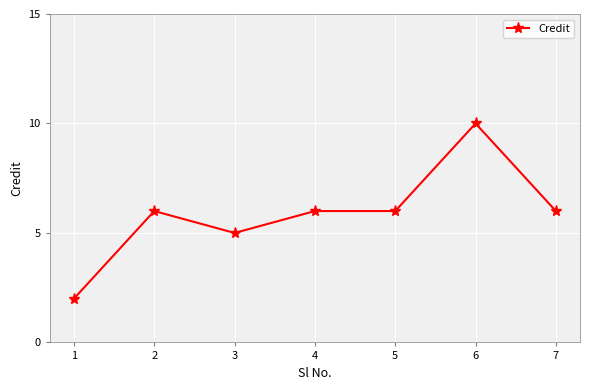

Is it true that the value at 7 is 1?

False